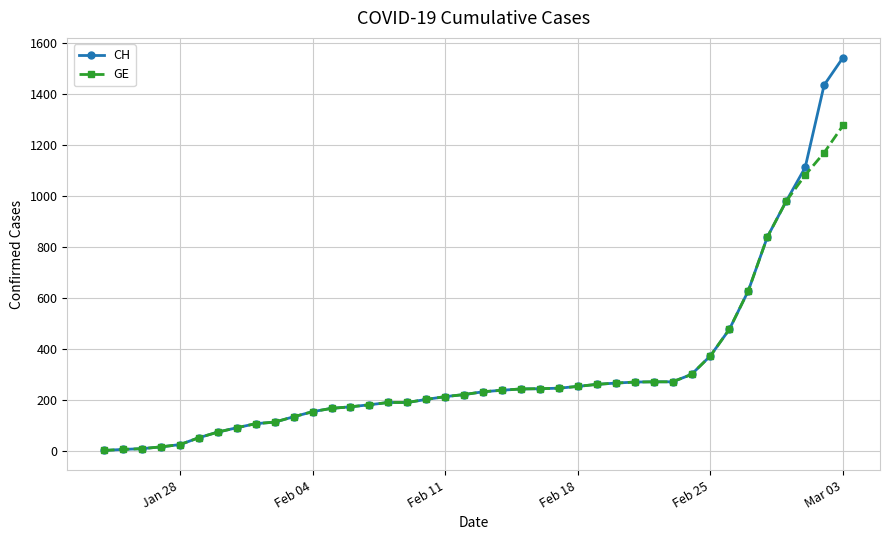

What is the greatest value displayed?

1544